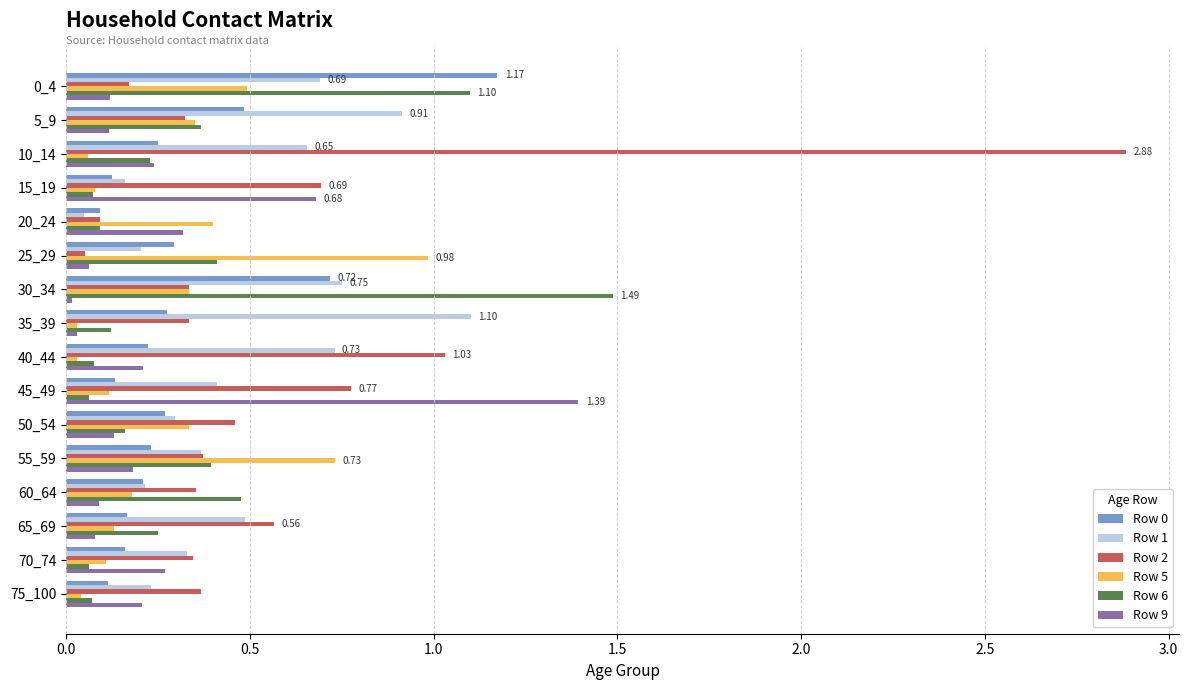

What is the sum of the Row 2 values at 5_9 and 45_49?

1.1